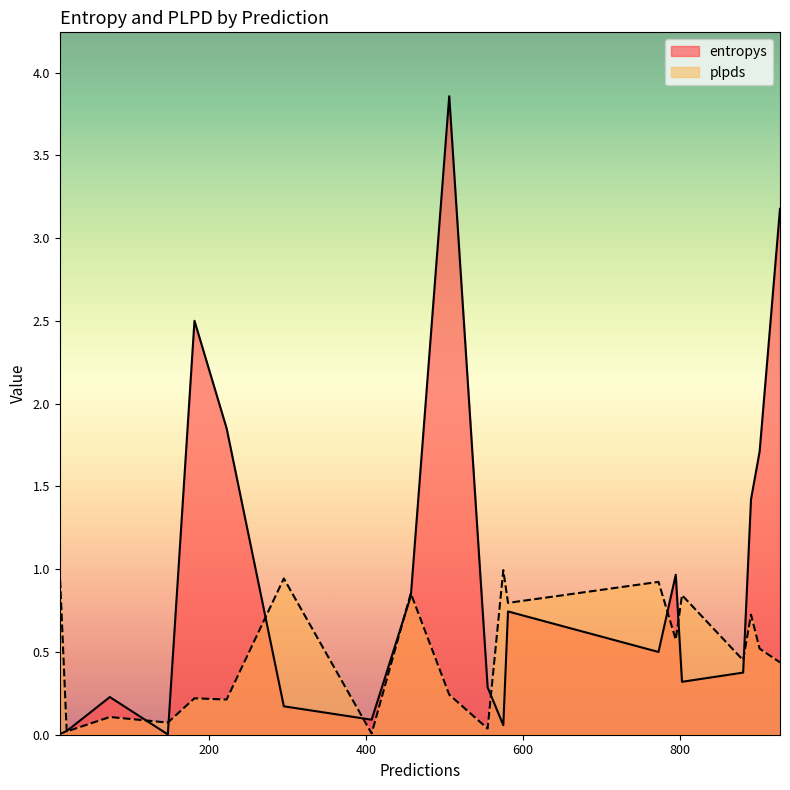

Is it true that entropys equals 0.4 at 803?

False